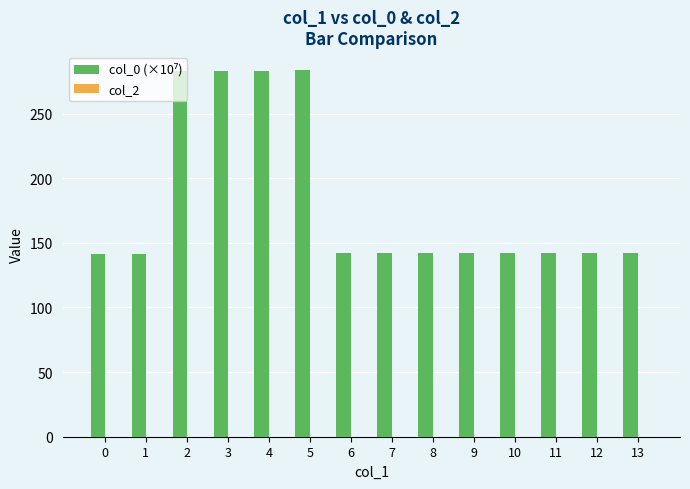

True or false: the data shows 141.8 at 6.

True